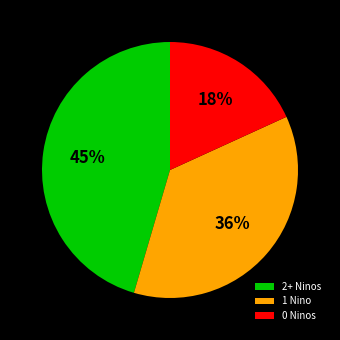

How many slices are in this pie chart?

3